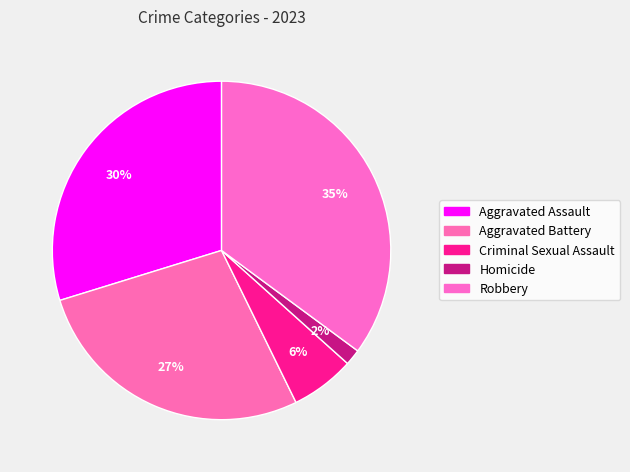

To the nearest percent, what portion does Criminal Sexual Assault represent?

6%